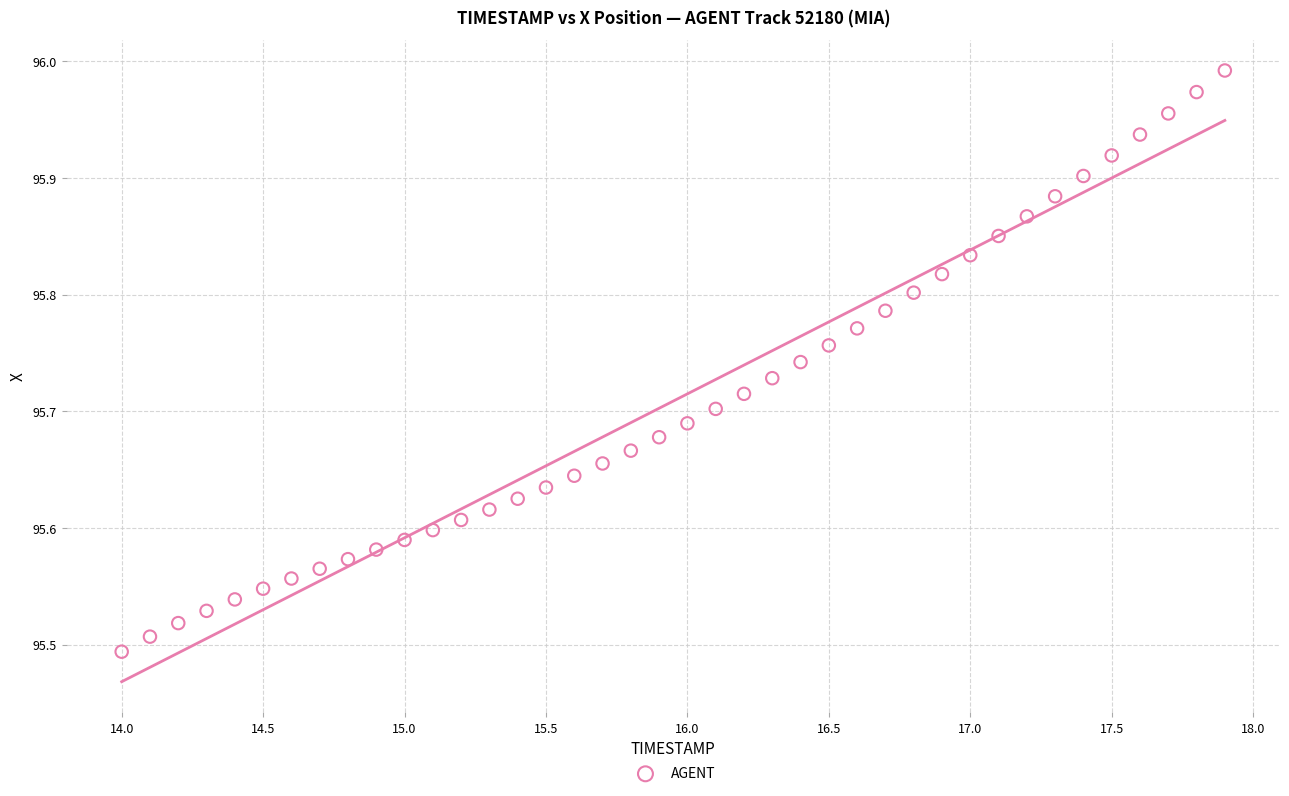

What is the range of X values (max minus min)?

3.9